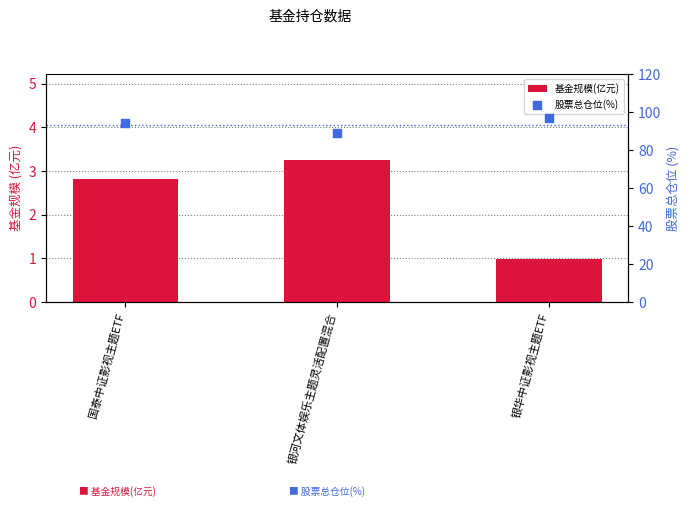

At how many categories does at least one series exceed 31?

3